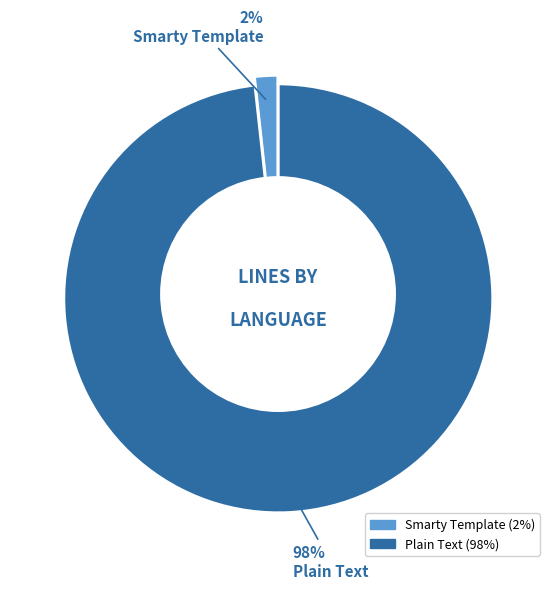

Between Plain Text and Smarty Template, which is larger?

Plain Text